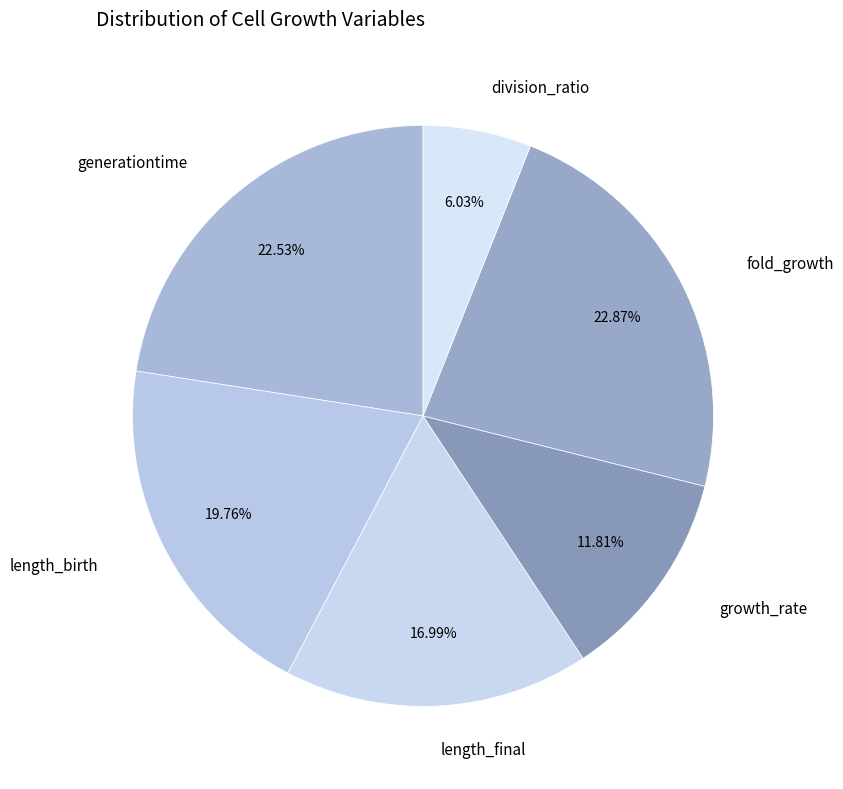

How many segments does this pie chart have?

6